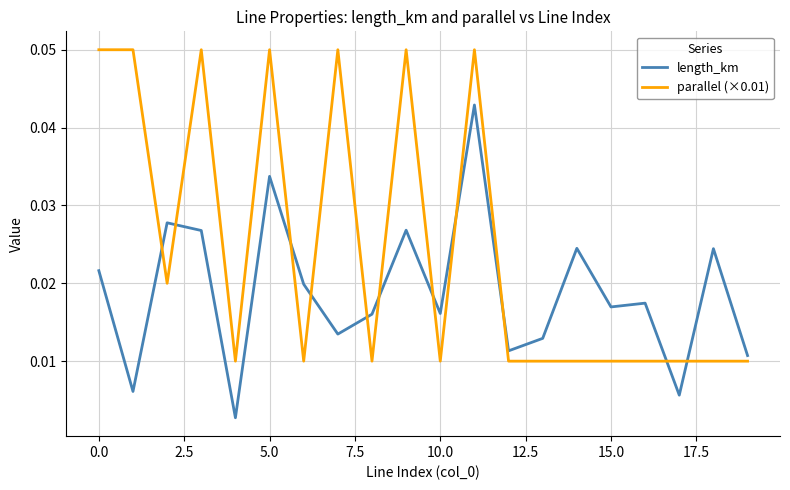

What is the sum of all parallel (×0.01) values?

0.5